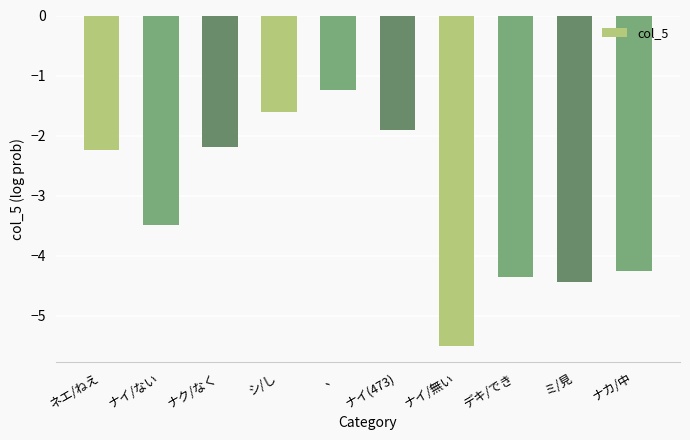

What is the label of the 3rd bar from the left?

ナク/なく